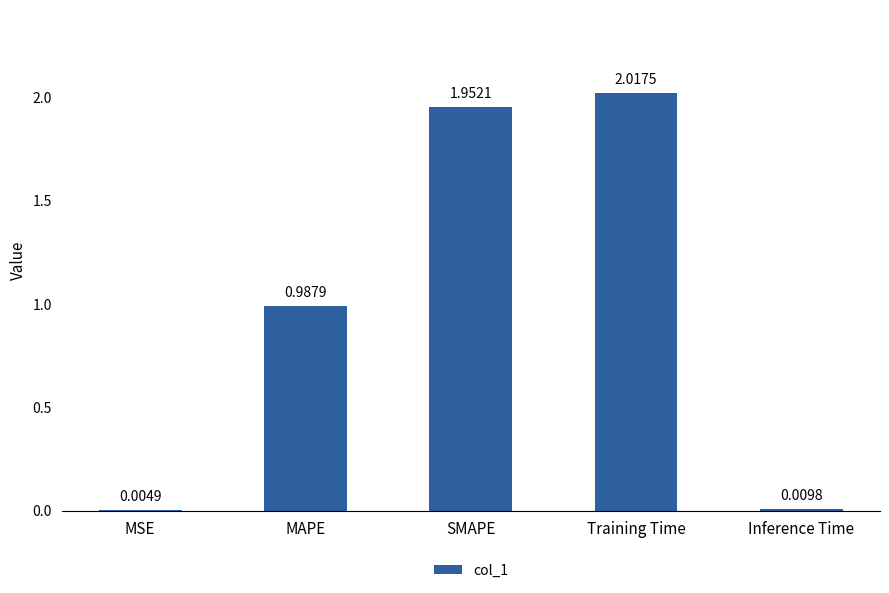

Between Inference Time and Training Time, which is larger?

Training Time